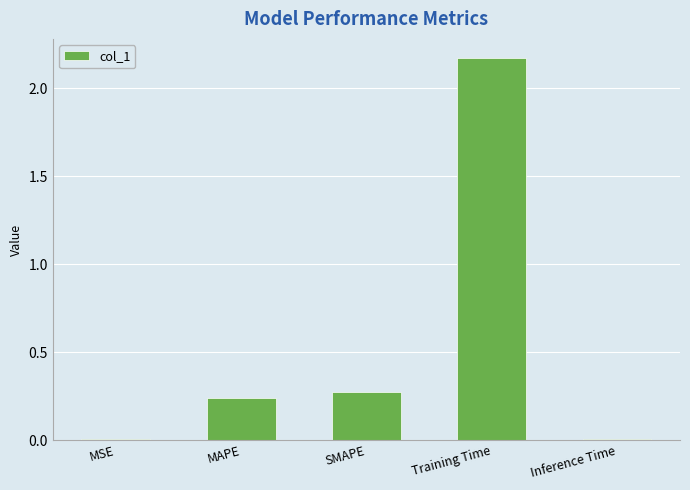

The chart shows a value of 3.9 at Training Time. True or false?

False